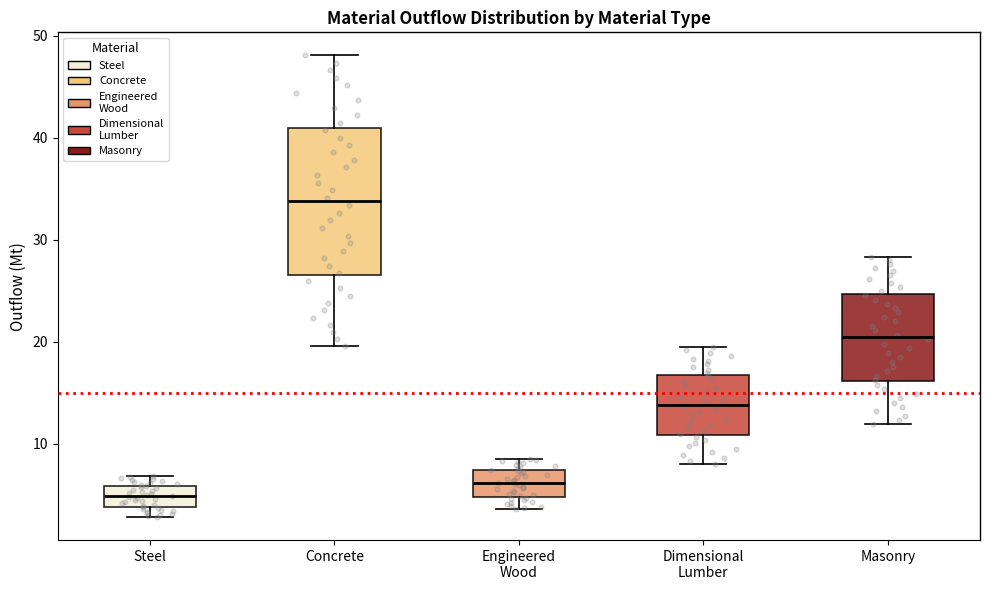

Which box is the tallest, from its lower edge to its upper edge?

Concrete